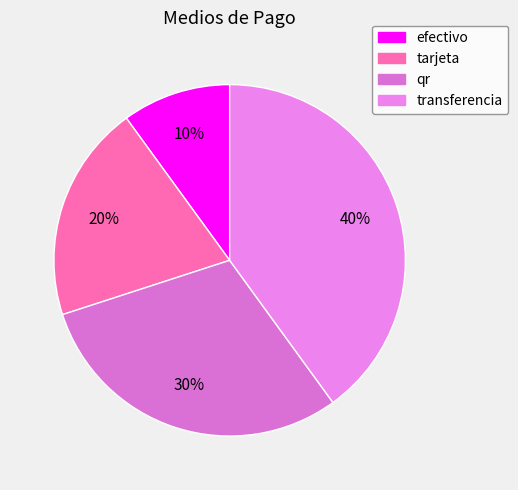

To the nearest percent, what portion does qr represent?

30%